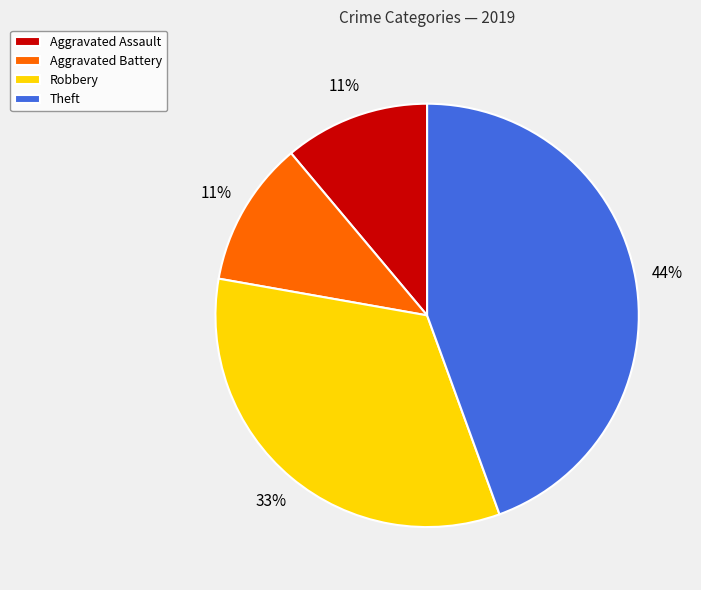

How many slices are in this pie chart?

4